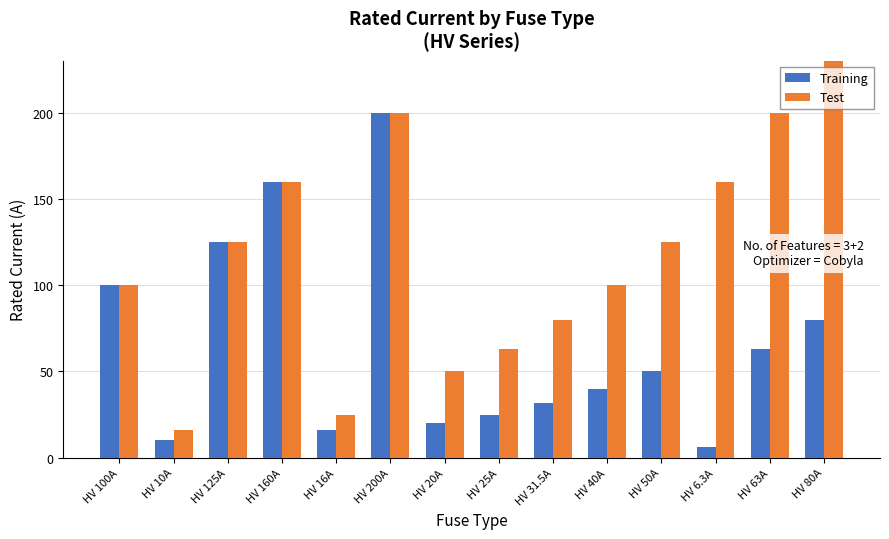

Reading left to right, what are all the values shown in this chart?

Training: 100.0	10.0	125.0	160.0	16.0	200.0	20.0	25.0	31.5	40.0	50.0	6.3	63.0	80.0
Test: 100.0	16.0	125.0	160.0	25.0	200.0	50.0	63.0	80.0	100.0	125.0	160.0	200.0	250.0